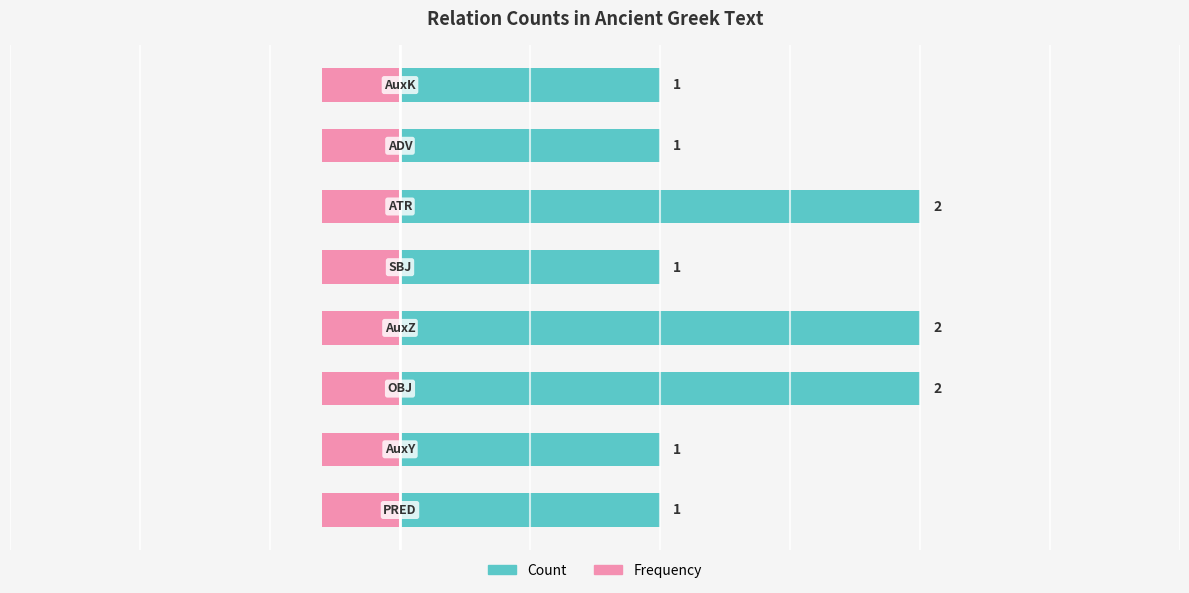

At how many categories does at least one series exceed 1?

3